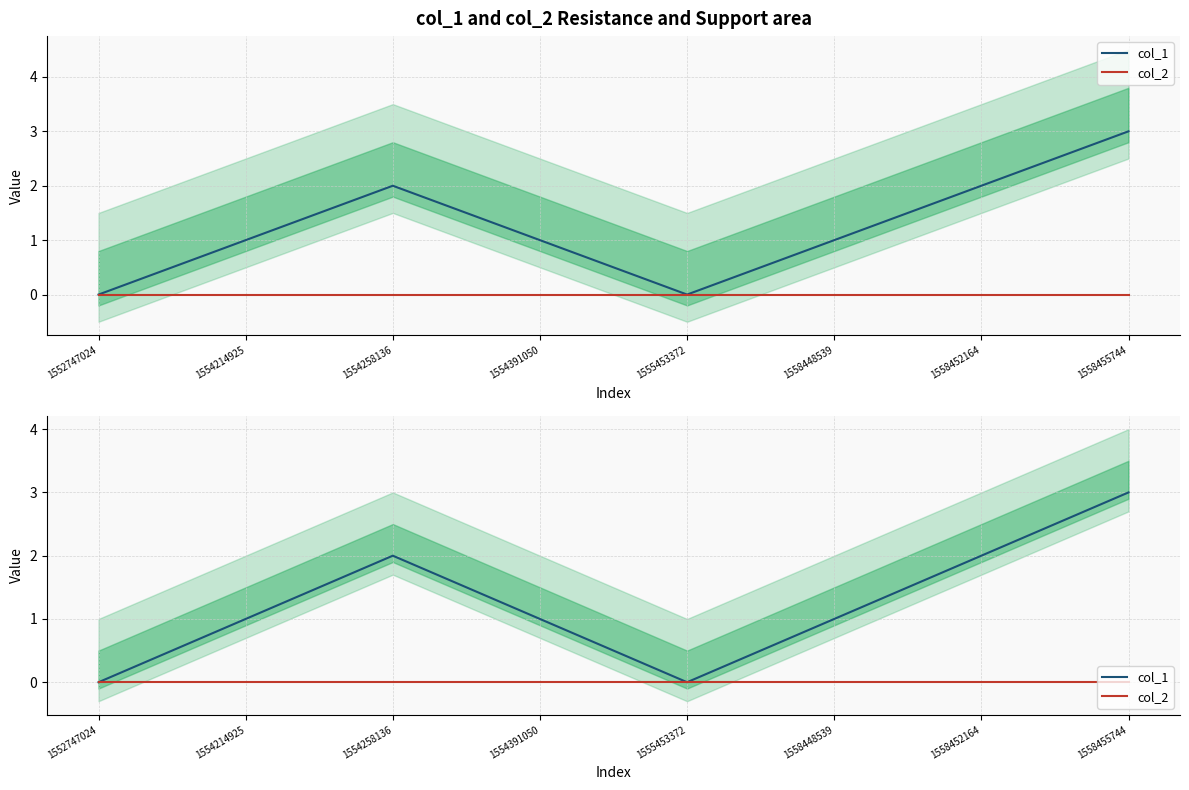

The value of col_1 at 1554214925 is 2. True or false?

False